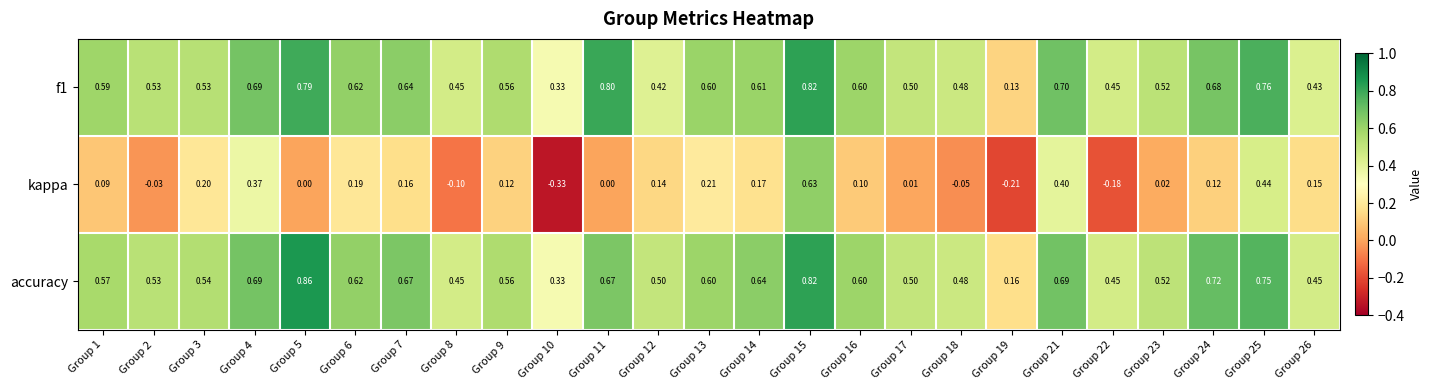

Which series has the largest total across all categories?

accuracy